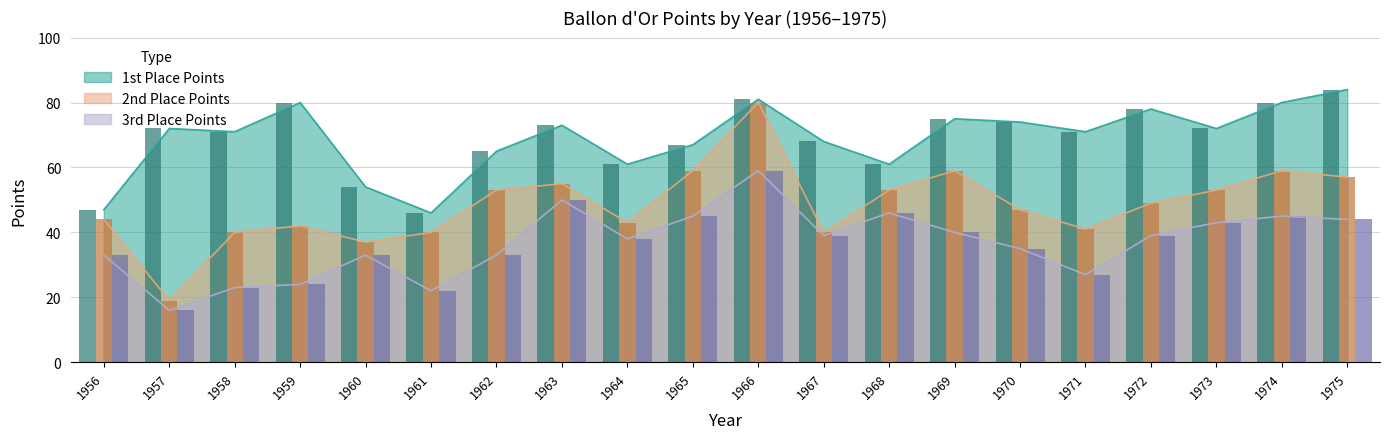

What is the average value of the 1st_points series?

69